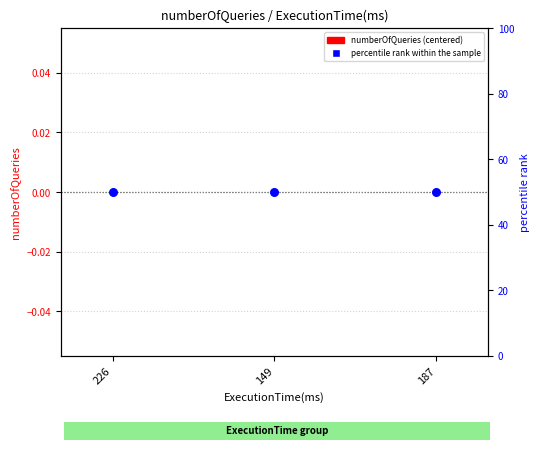

Which series reaches the minimum Y coordinate?

numberOfQueries (centered)